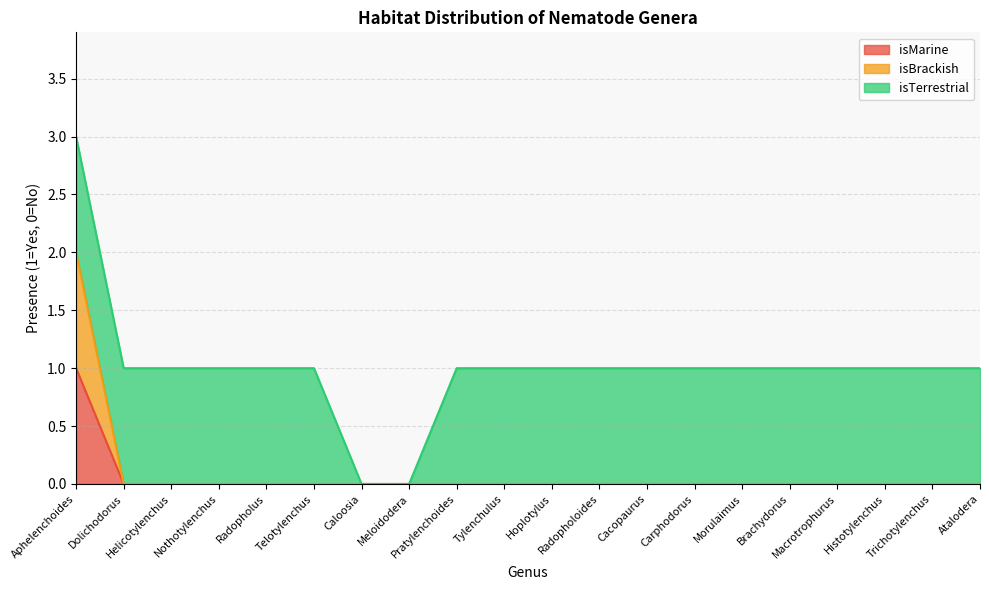

At which category does the chart reach its peak across all series?

Aphelenchoides